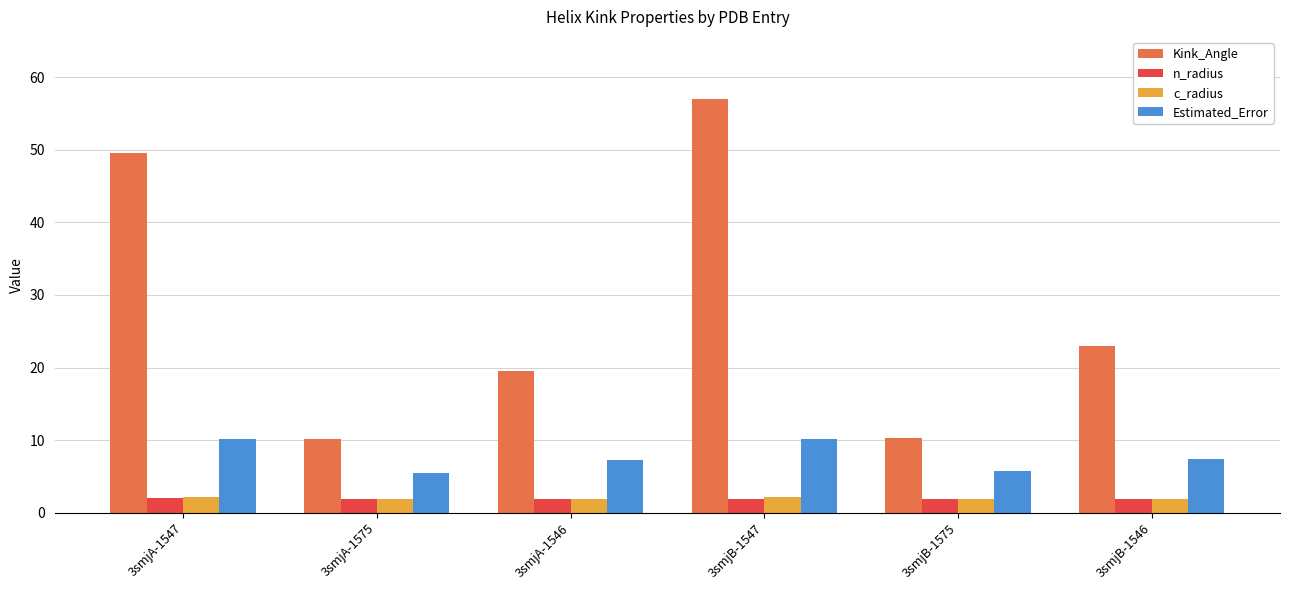

What is the spread (max minus min) of values at 3smjB-1546?

21.1